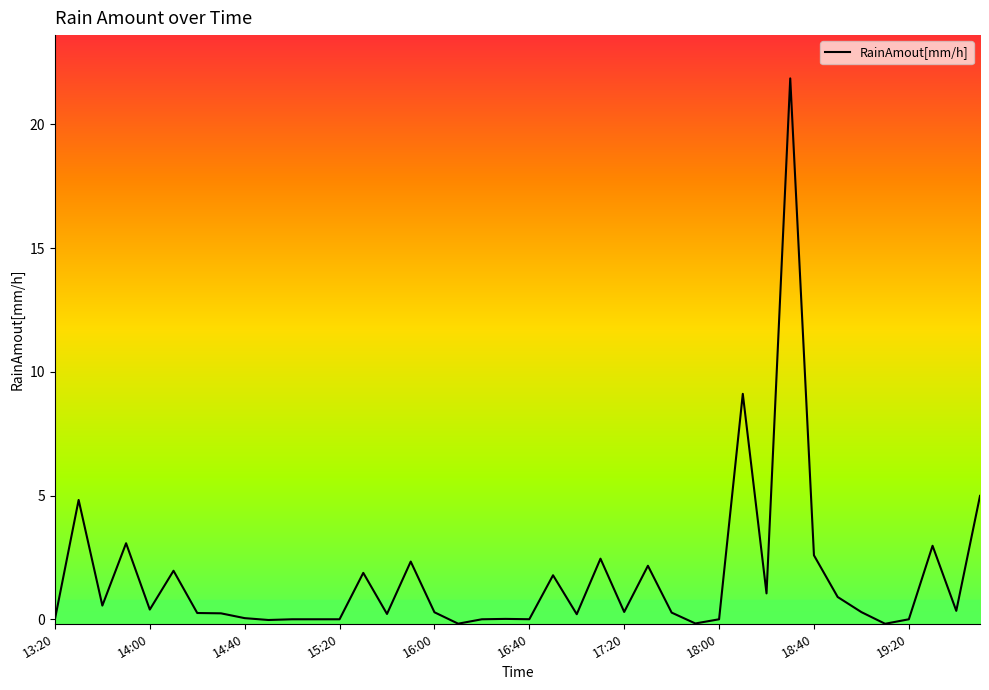

What is the maximum value shown in the chart?

21.9